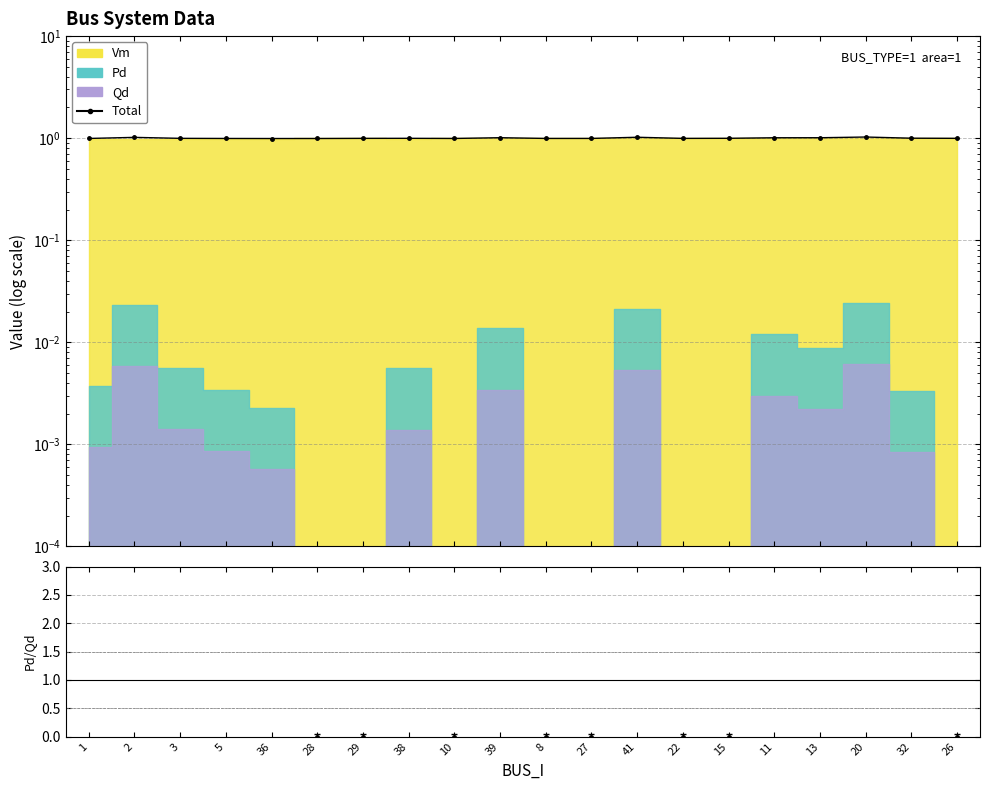

How many points are higher than both their immediate neighbors (excluding endpoints)?

5